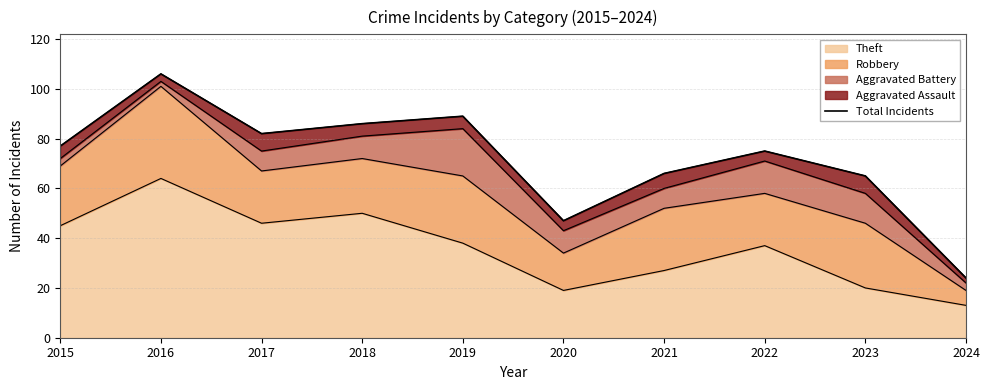

Count the number of categories in the chart.

10